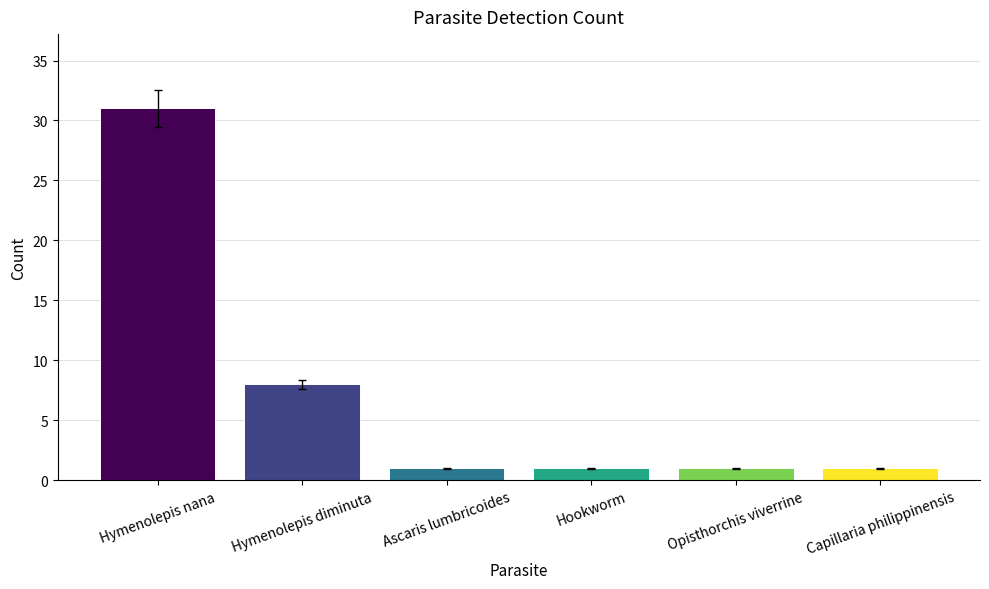

What is the value of the 3rd bar from the left?

1